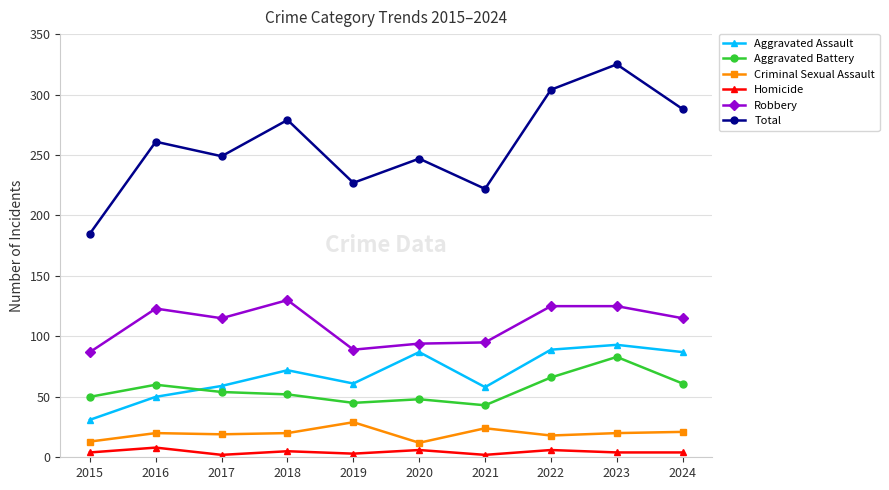

What is the sum of all Criminal Sexual Assault values?

196